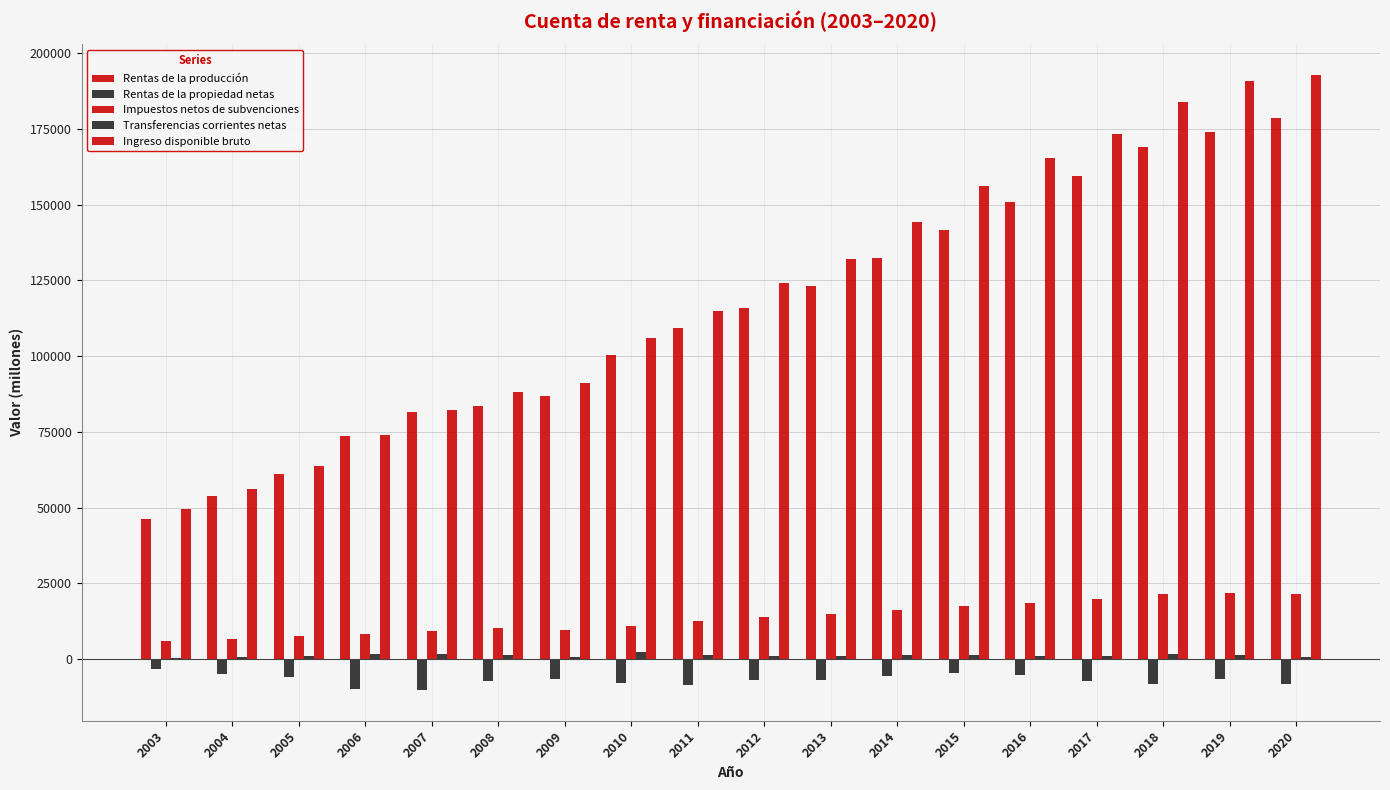

Which label corresponds to the largest value in the chart?

2020